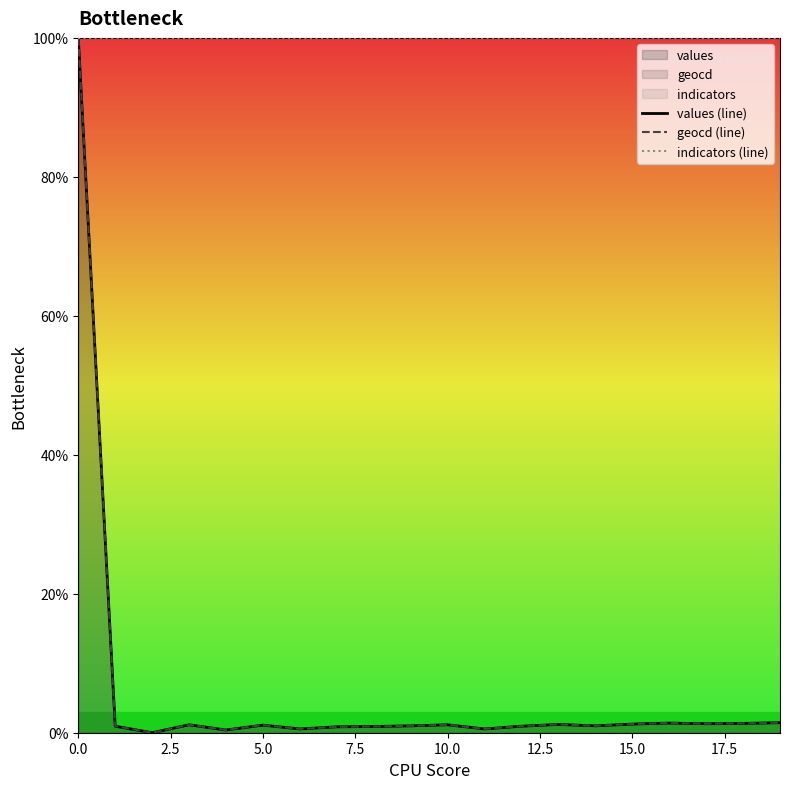

What is the difference between the maximum and minimum values in the values (line) series?

100.0